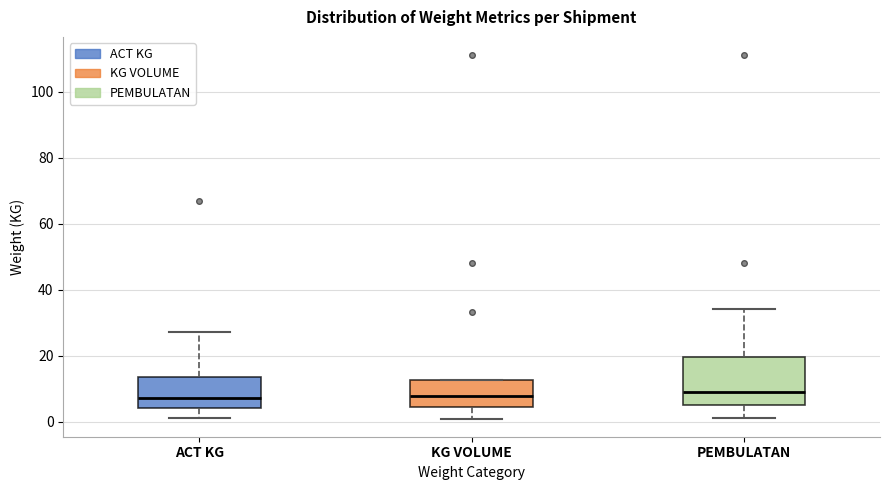

Reading left to right, transcribe this box plot: for each box, give where its median line is, the range the box spans, and where its two whiskers end, as read against the y-axis. The values are not printed on the chart, so give them approximately, as read against the axis.

ACT KG: median 8, box 4 to 14, whiskers 2 to 28
KG VOLUME: median 8, box 4 to 12, whiskers 0 to 12
PEMBULATAN: median 10, box 6 to 20, whiskers 2 to 34